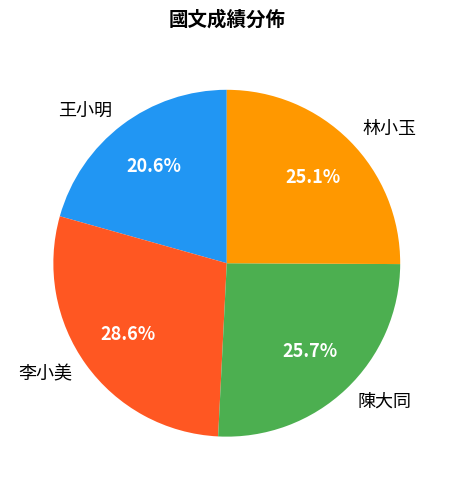

How many slices are in this pie chart?

4